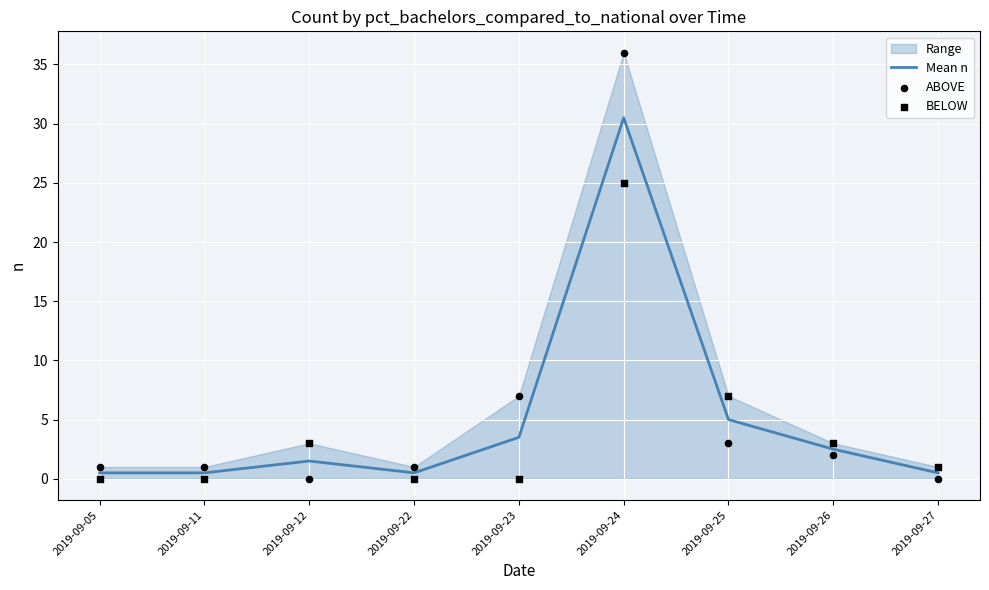

At which category is the sum across all series the highest?

2019-09-24